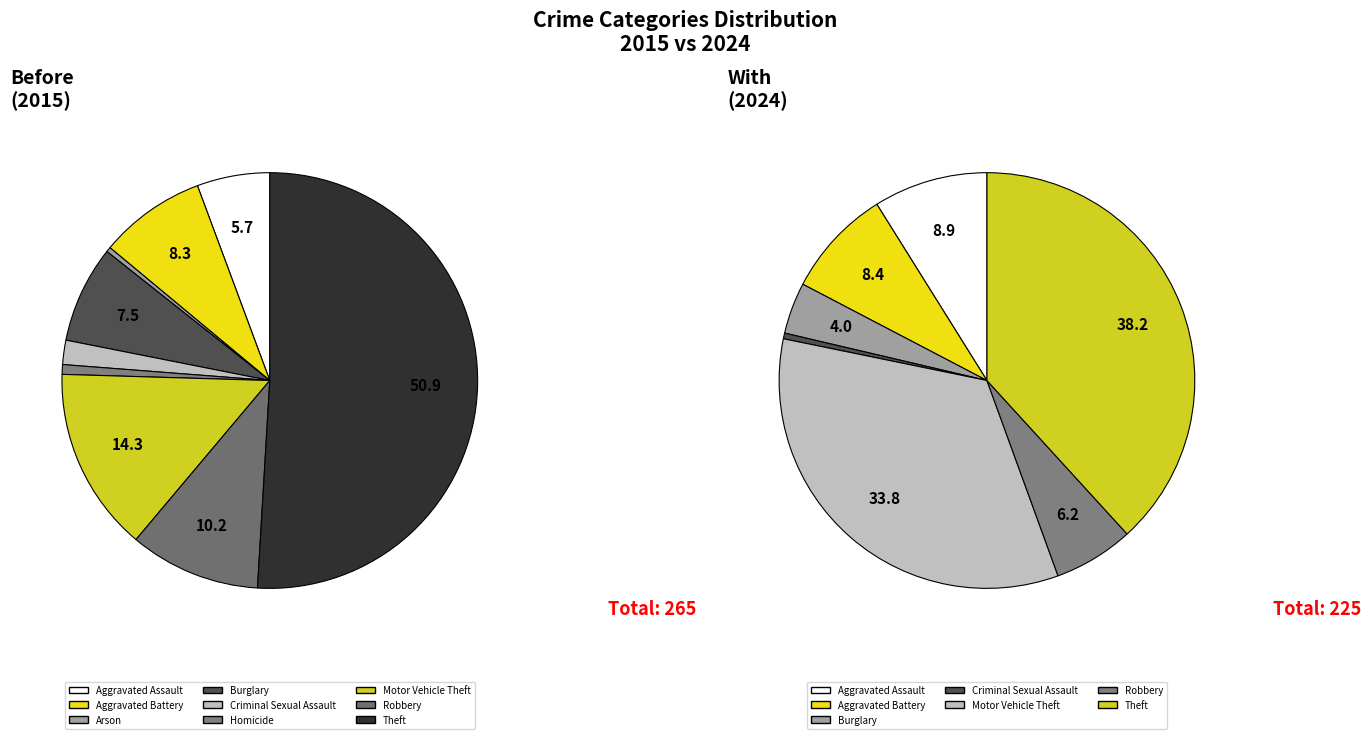

Rank the categories by value from highest to lowest.

Theft, Motor Vehicle Theft, Aggravated Assault, Aggravated Battery, Robbery, Burglary, Criminal Sexual Assault, Arson, Homicide